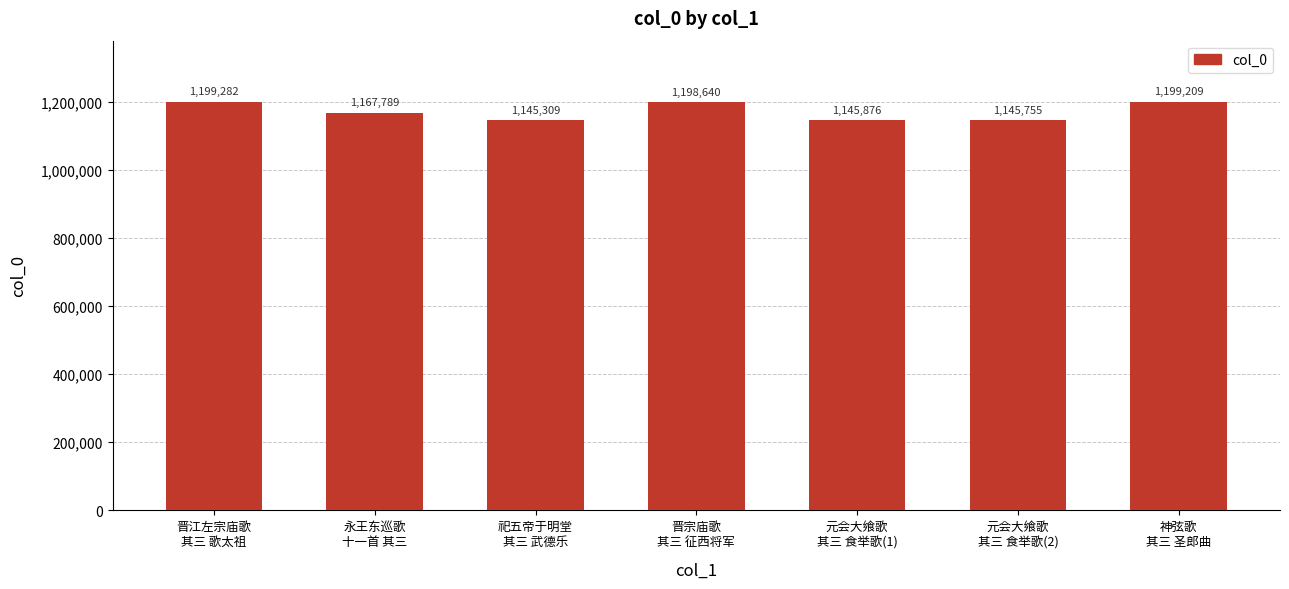

Reading left to right, list all the values displayed in this chart.

晋江左宗庙歌
其三 歌太祖=1199282	永王东巡歌
十一首 其三=1167789	祀五帝于明堂
其三 武德乐=1145309	晋宗庙歌
其三 征西将军=1198640	元会大飨歌
其三 食举歌(1)=1145876	元会大飨歌
其三 食举歌(2)=1145755	神弦歌
其三 圣郎曲=1199209